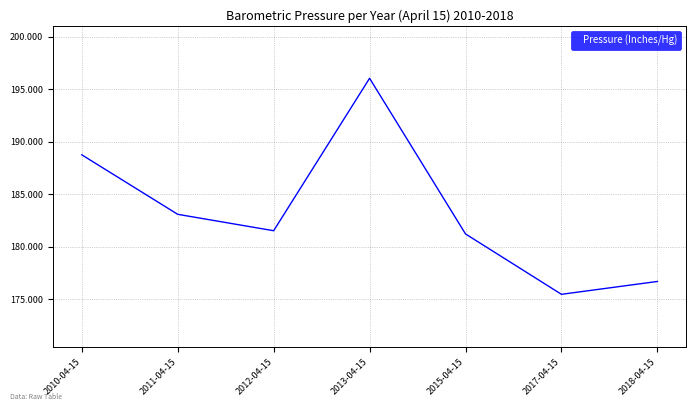

What is the ratio of the value at 2013-04-15 to the value at 2011-04-15?

1.1